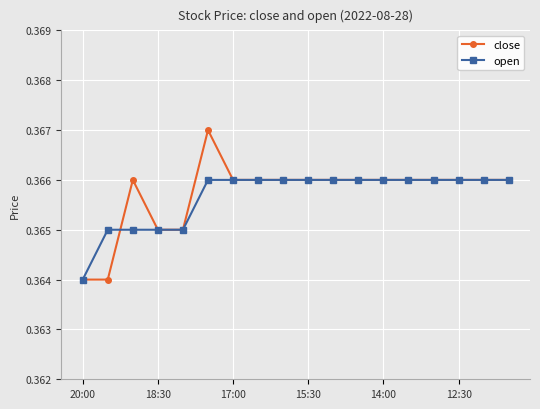

At how many categories does at least one series exceed 0?

18